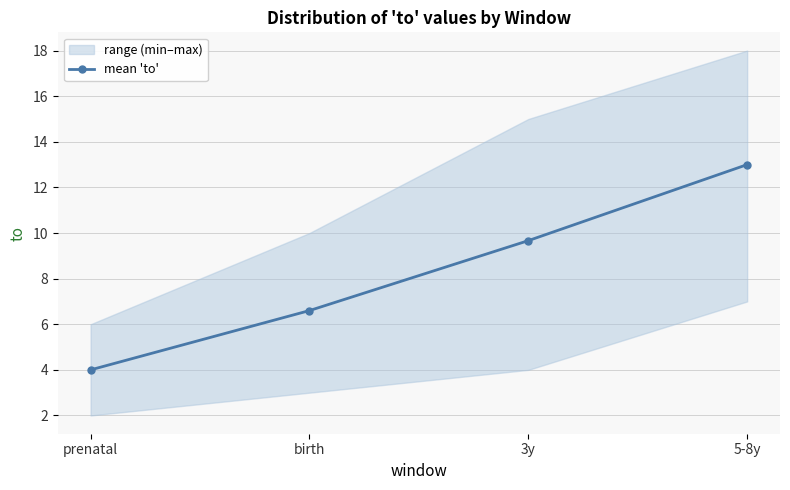

Rank the categories by value from highest to lowest.

5-8y, 3y, birth, prenatal